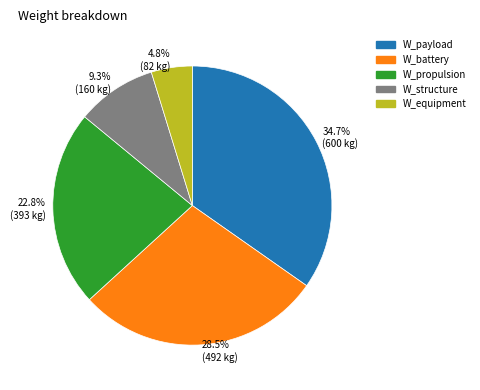

Between W_equipment and W_battery, which is larger?

W_battery